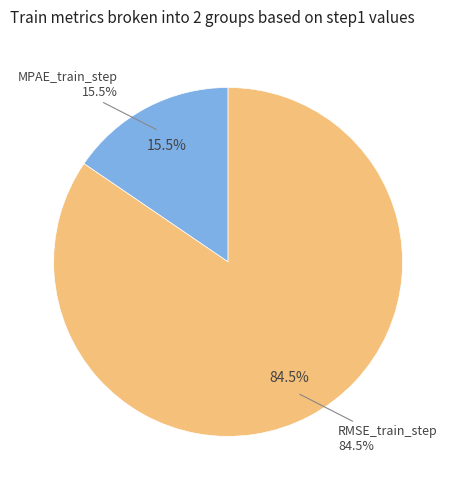

Which category has the biggest portion of the pie?

RMSE_train_step